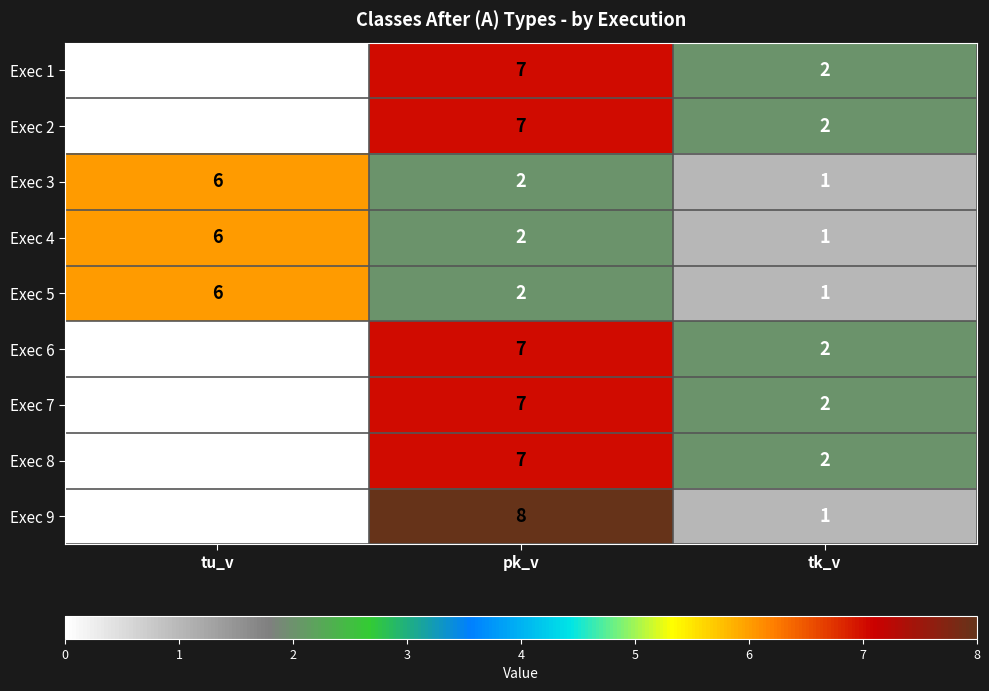

Which series has the largest range (max minus min)?

Exec 9